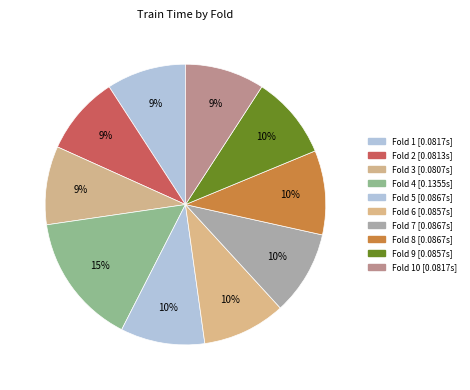

Which slice is the smallest?

Fold 3